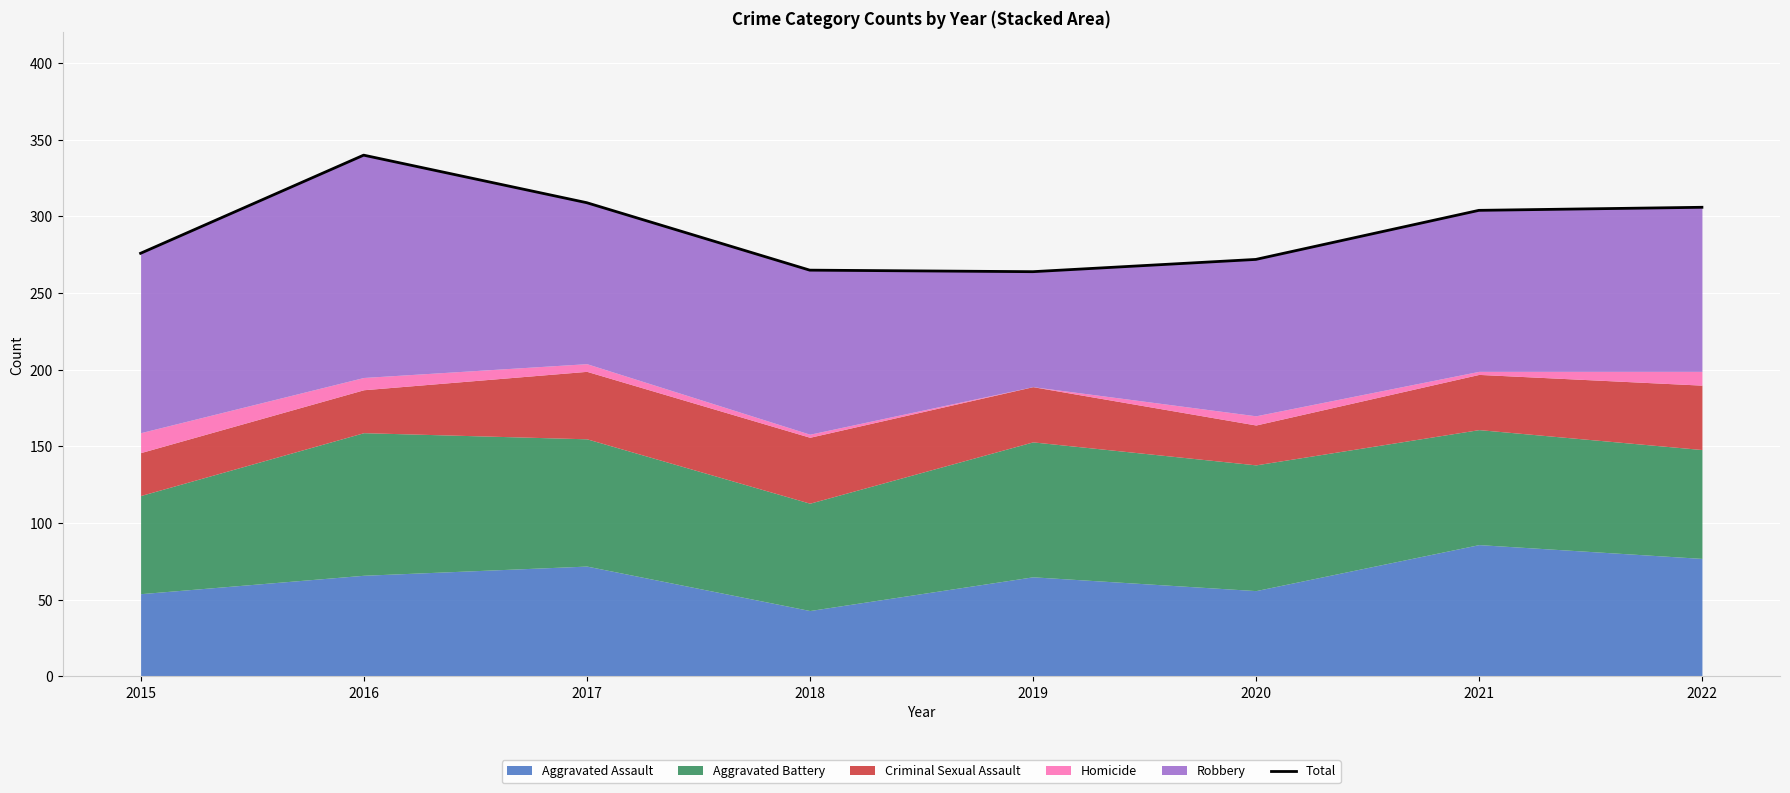

What is the minimum value shown in the chart?

264